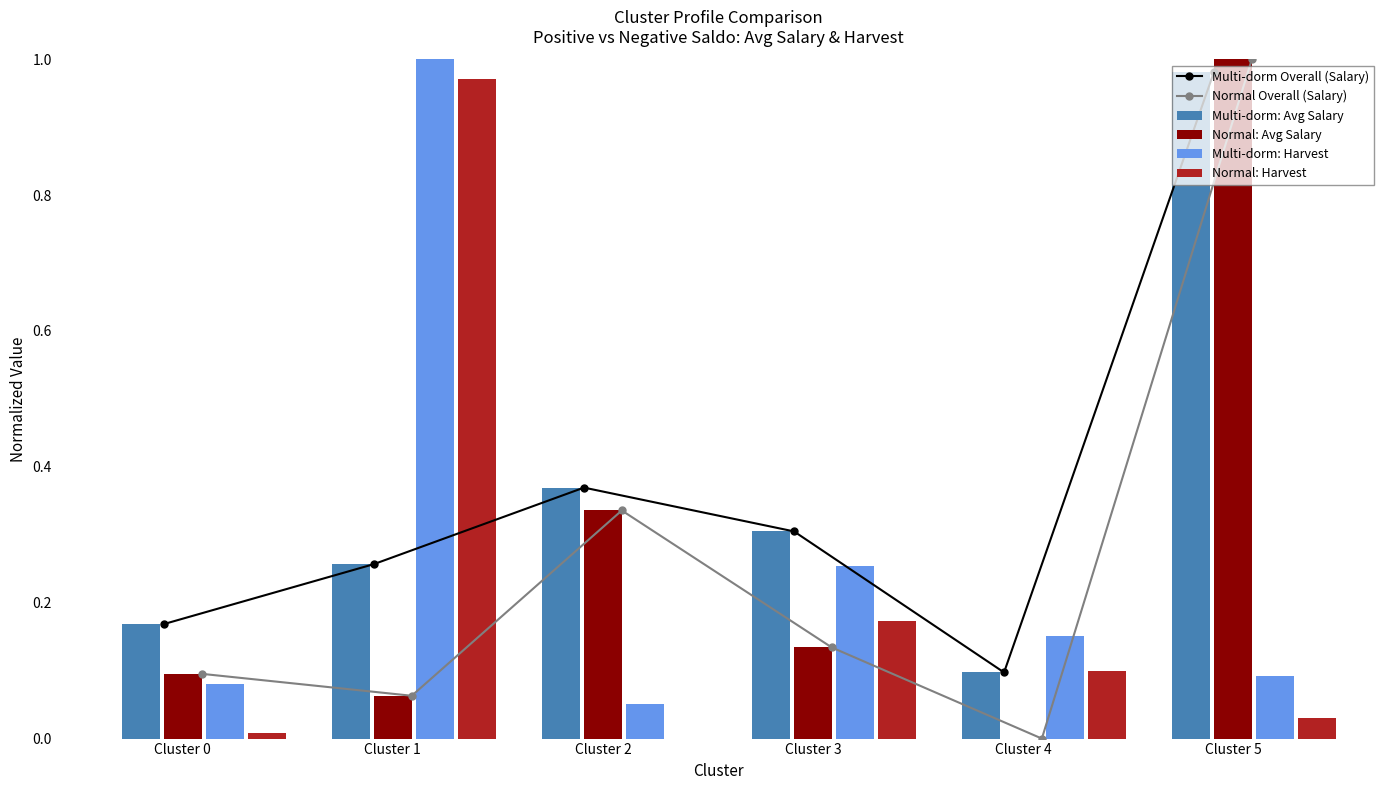

The value of Normal: Harvest at Cluster 2 is 0.0. True or false?

True